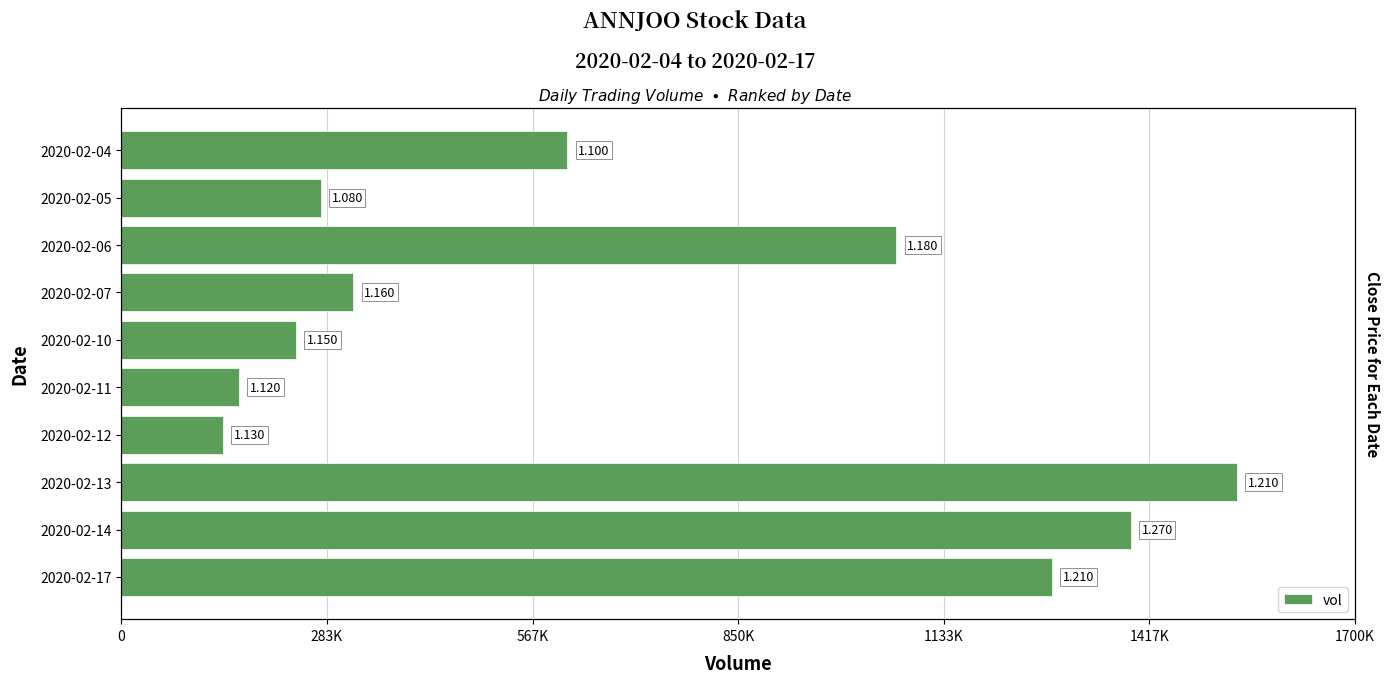

True or false: the data shows 559324 at 2020-02-13.

False